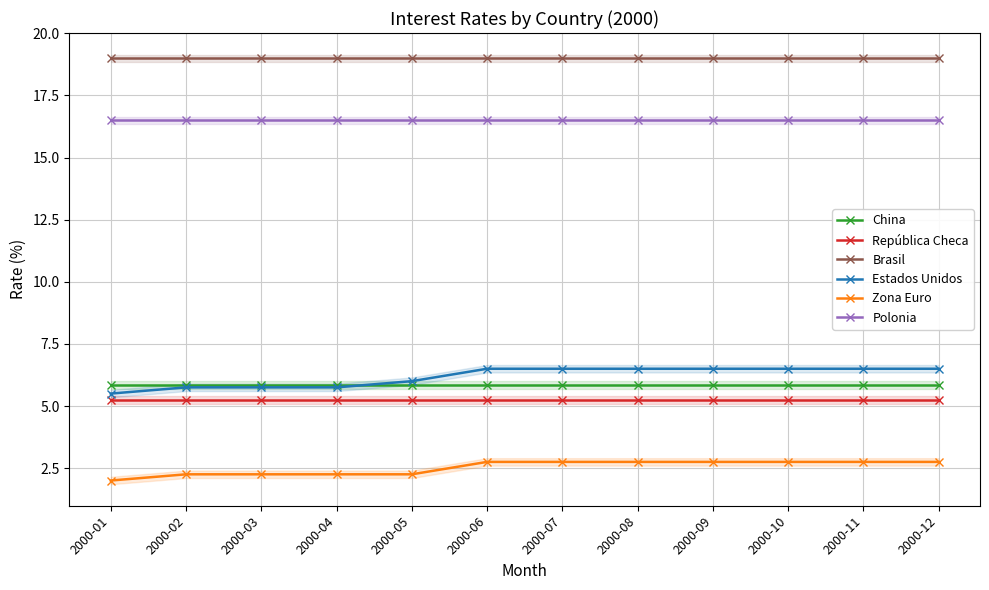

Where is Polonia nearest to the value 16?

2000-01